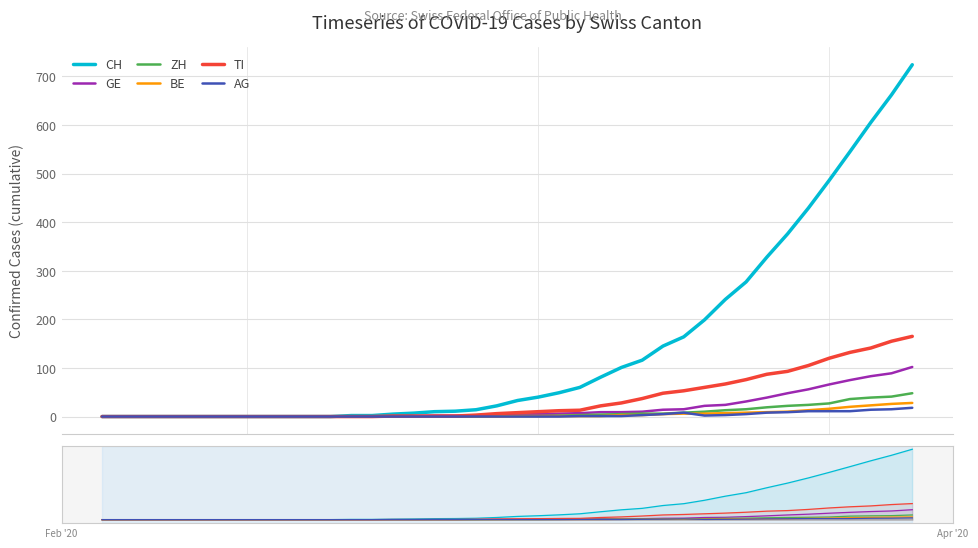

What are all the series names shown in the legend?

CH, GE, ZH, BE, TI, AG